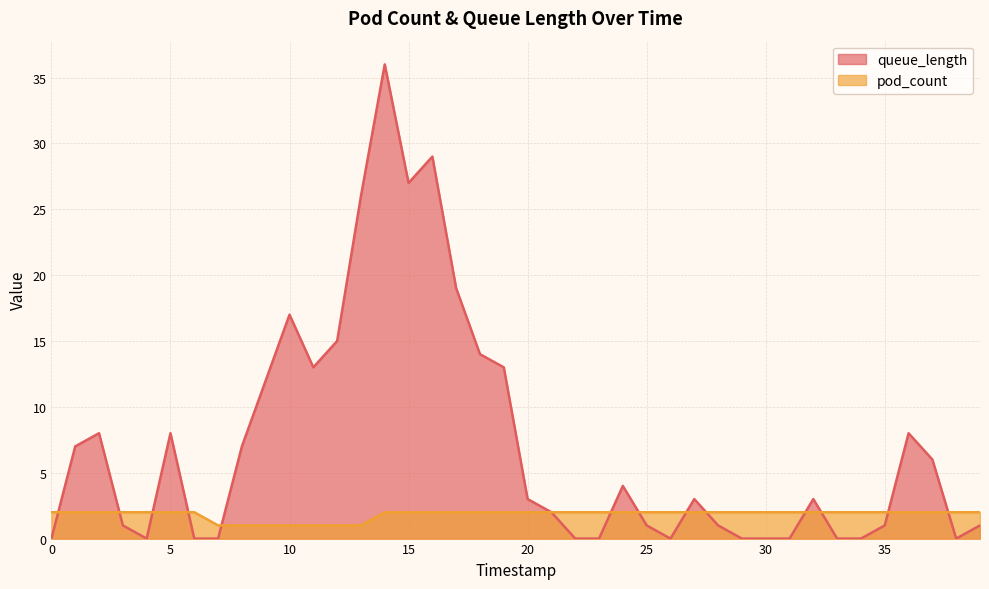

Is it true that queue_length equals 1 at 28?

False